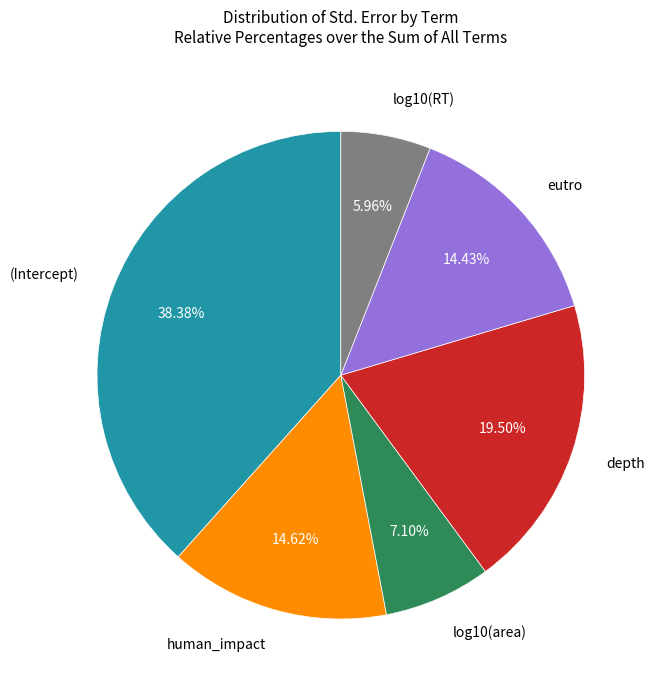

Does any single category account for the majority?

No